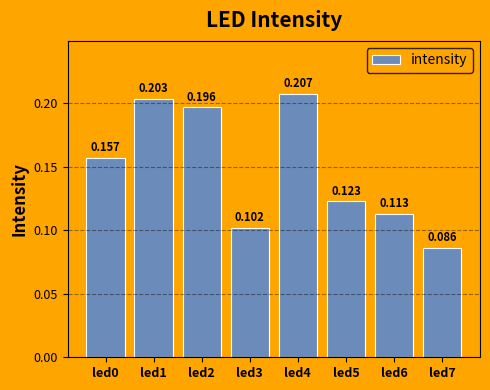

What is the value of the 5th bar from the left?

0.2